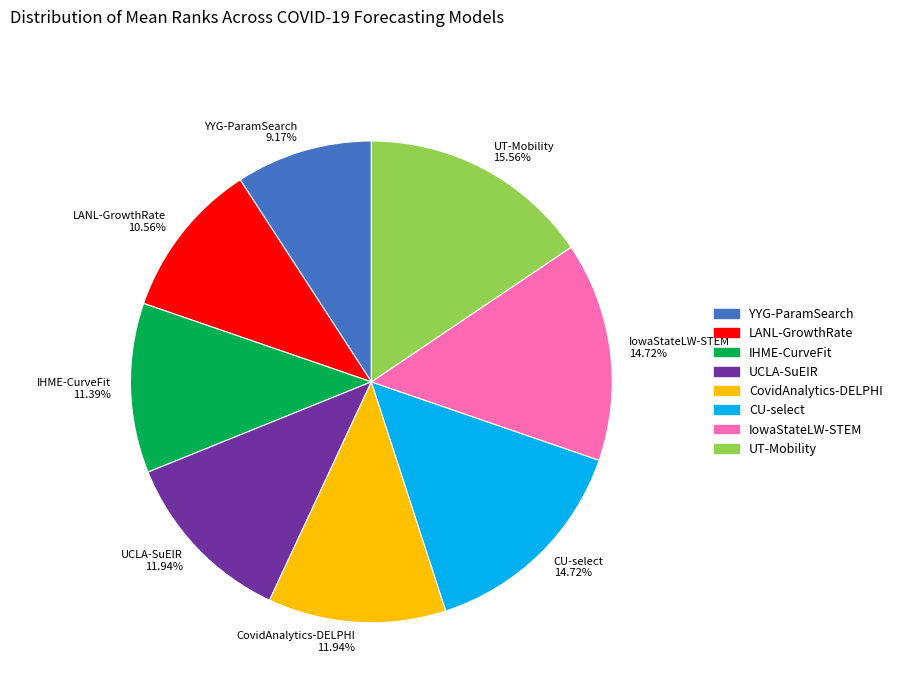

Combined, what portion of the pie is CovidAnalytics-DELPHI and LANL-GrowthRate?

22.5%